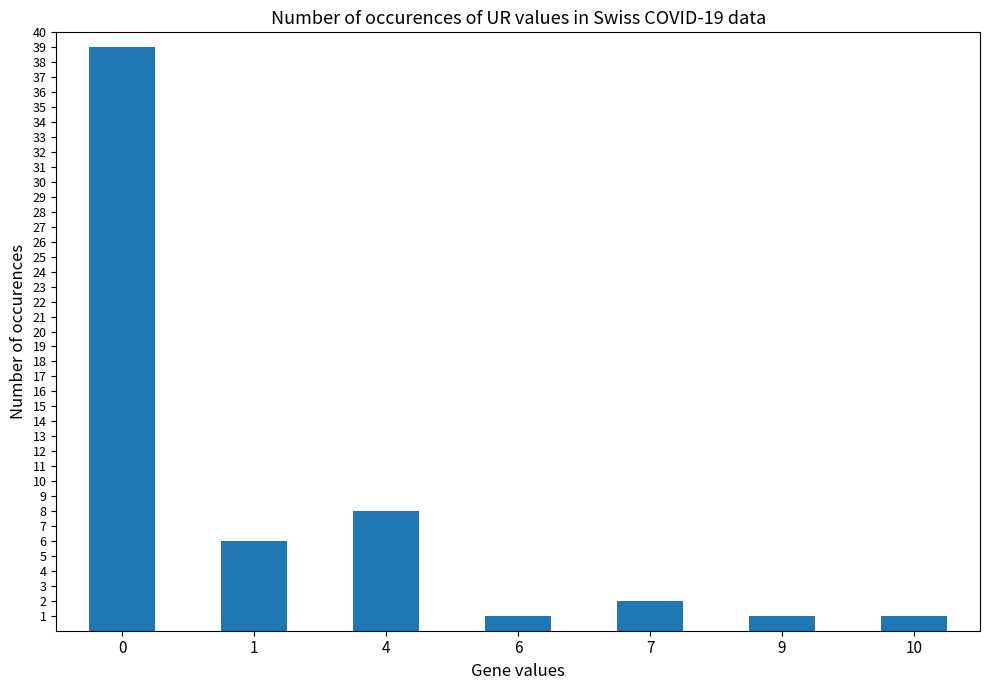

What is the value of the 3rd bar from the left?

8